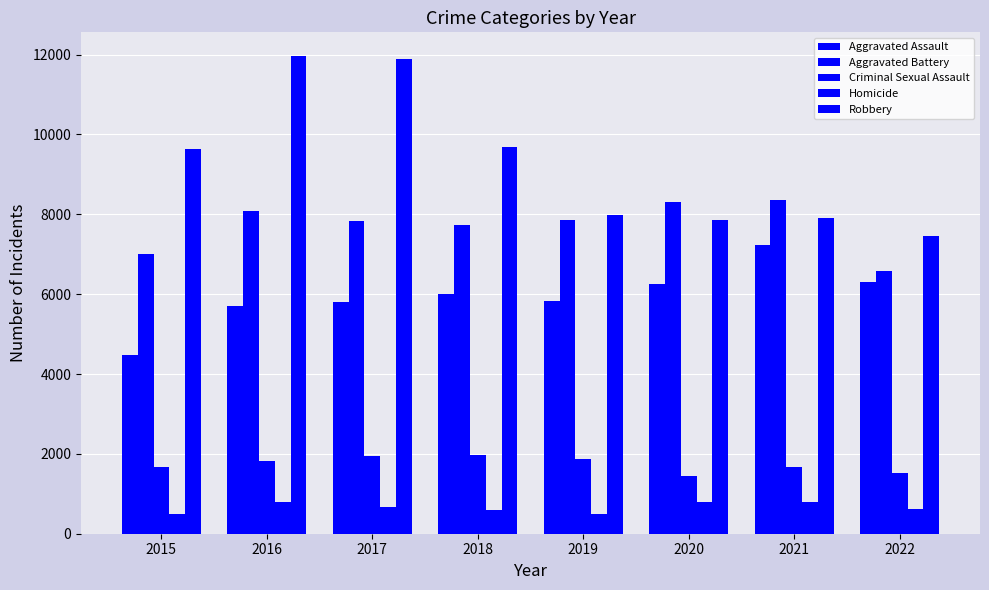

What is the difference between the maximum and minimum values in the Robbery series?

4505